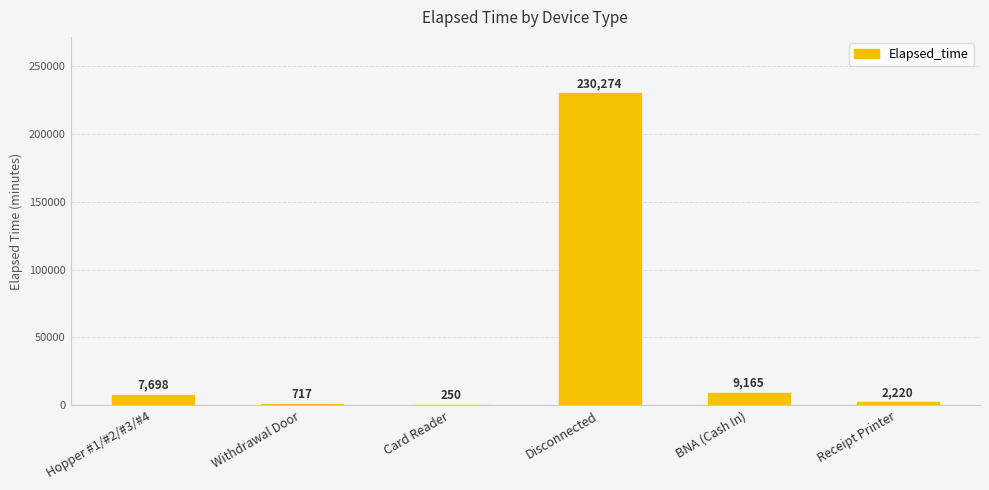

How many series are shown in this chart?

1